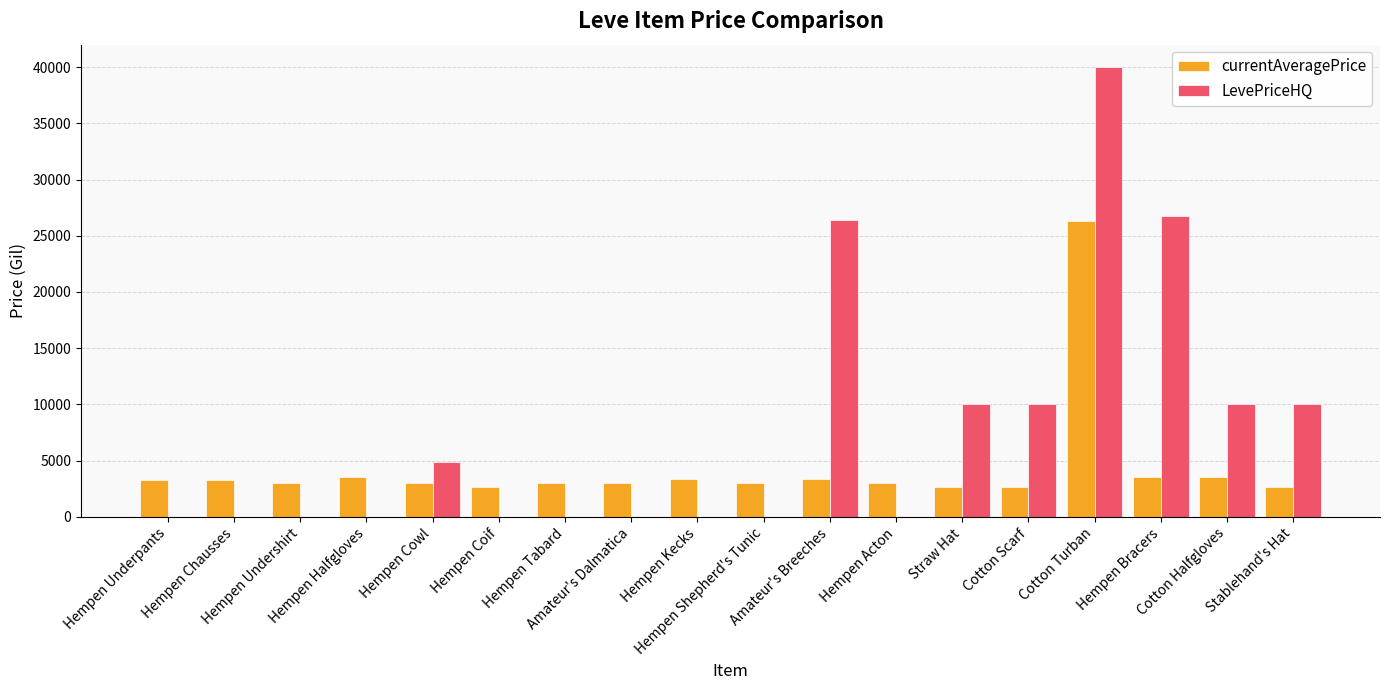

Which series has the largest total across all categories?

LevePriceHQ